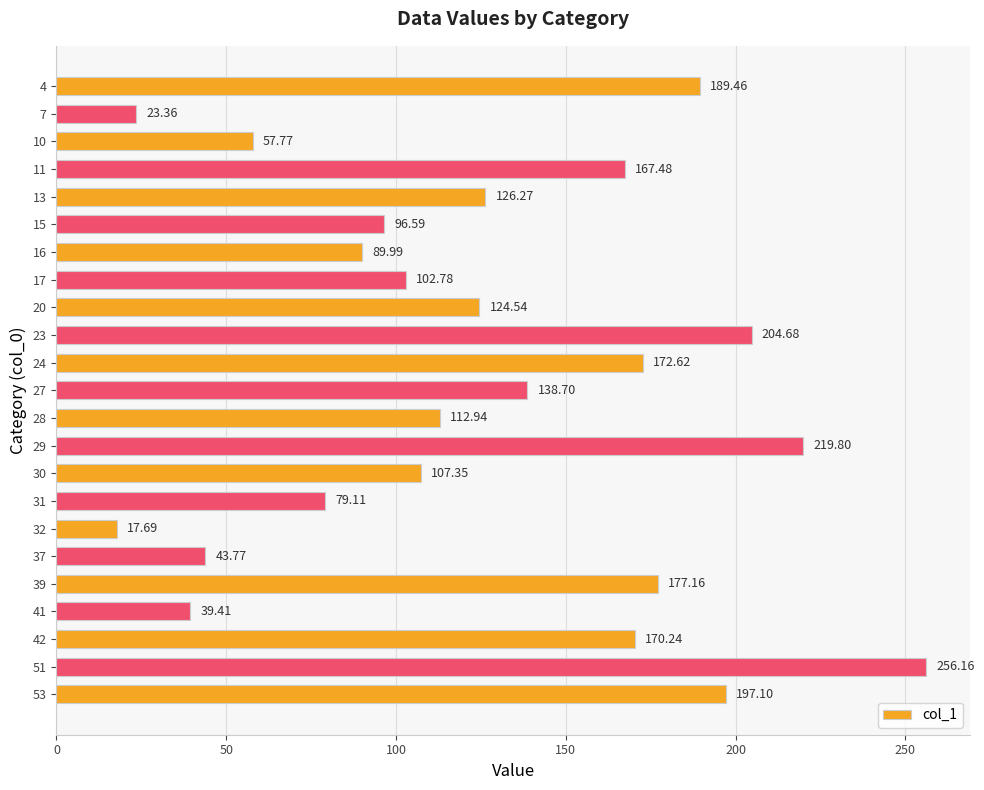

What is the difference between the maximum and second lowest values?

232.8